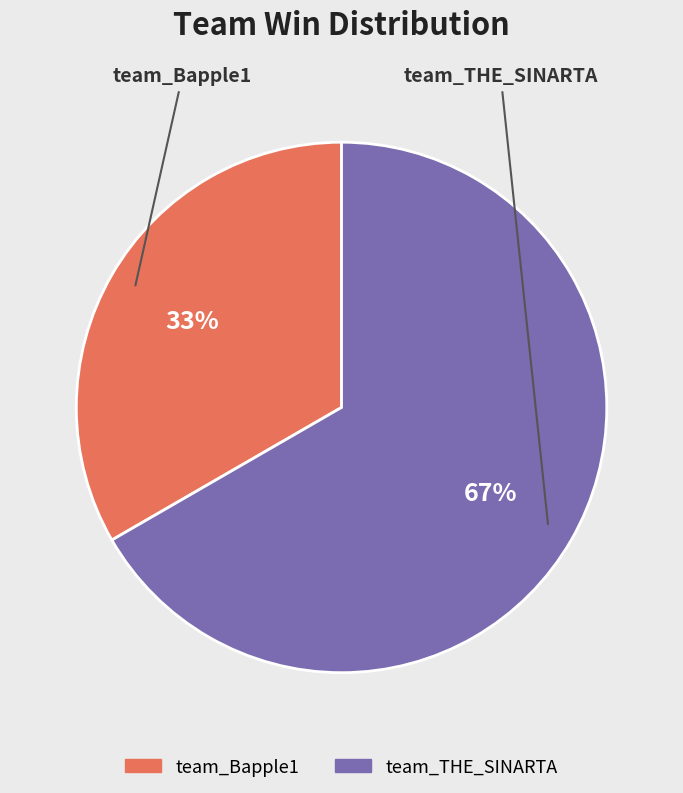

Is there any slice that represents more than half of the pie?

Yes